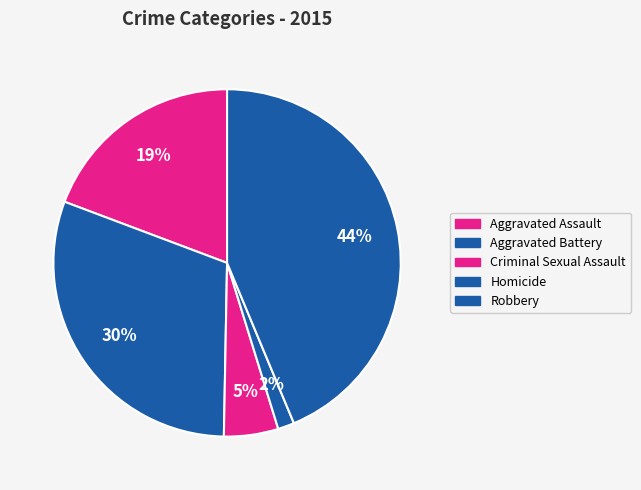

Which slice is the largest?

Robbery